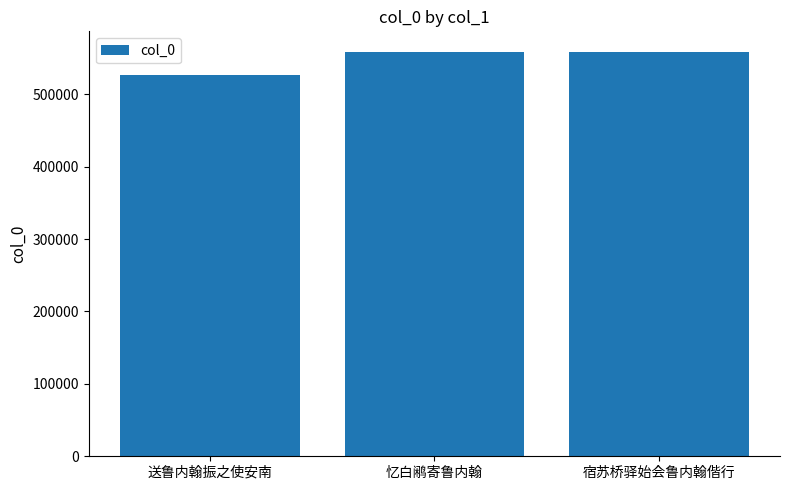

What is the label of the 2nd bar from the right?

忆白鹇寄鲁内翰